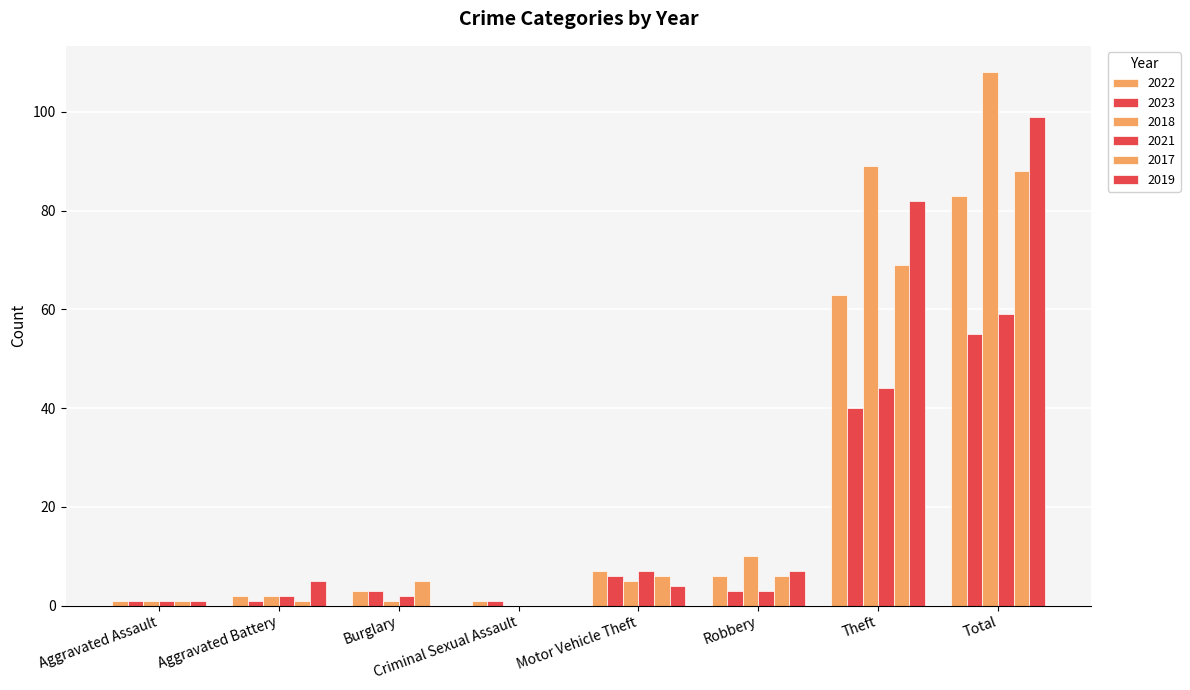

What is the label of the 4th bar from the left?

Criminal Sexual Assault